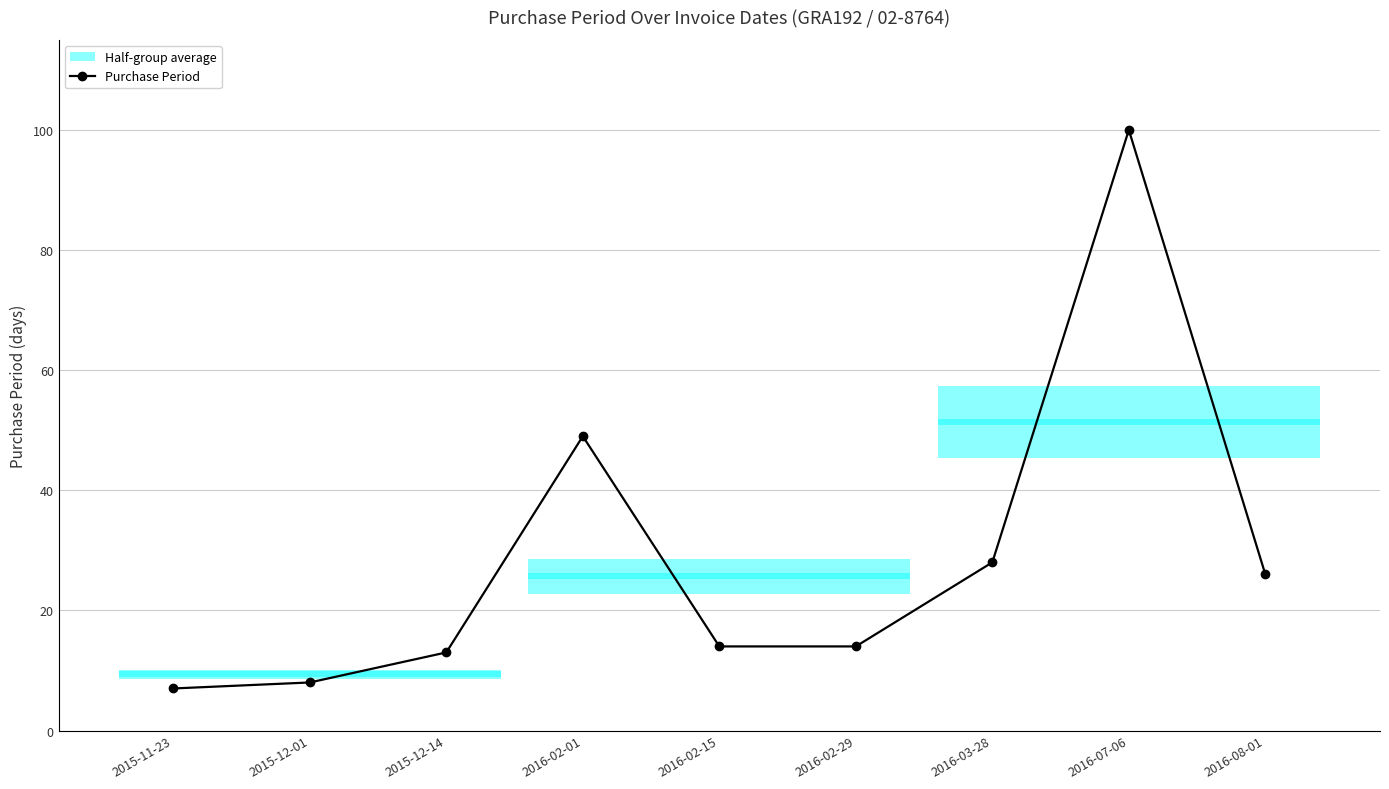

What is the average value?

29